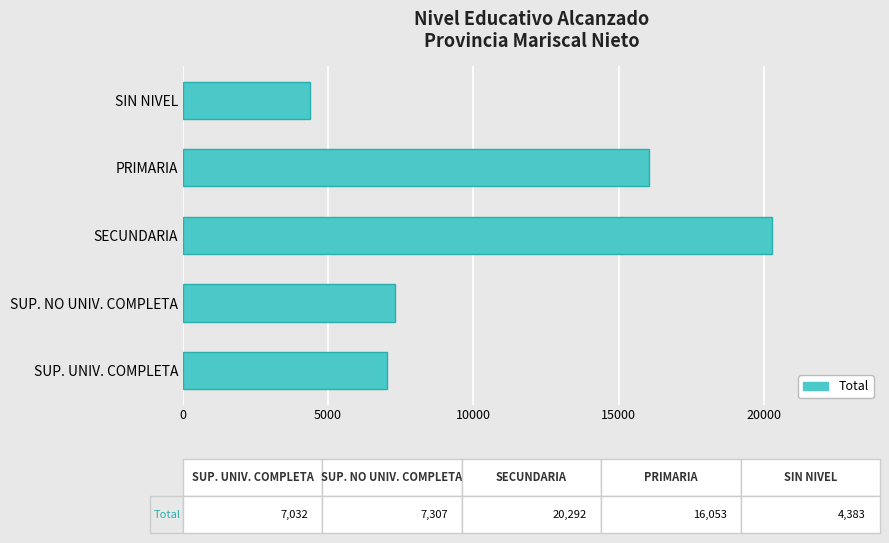

Are the bars horizontal?

Yes